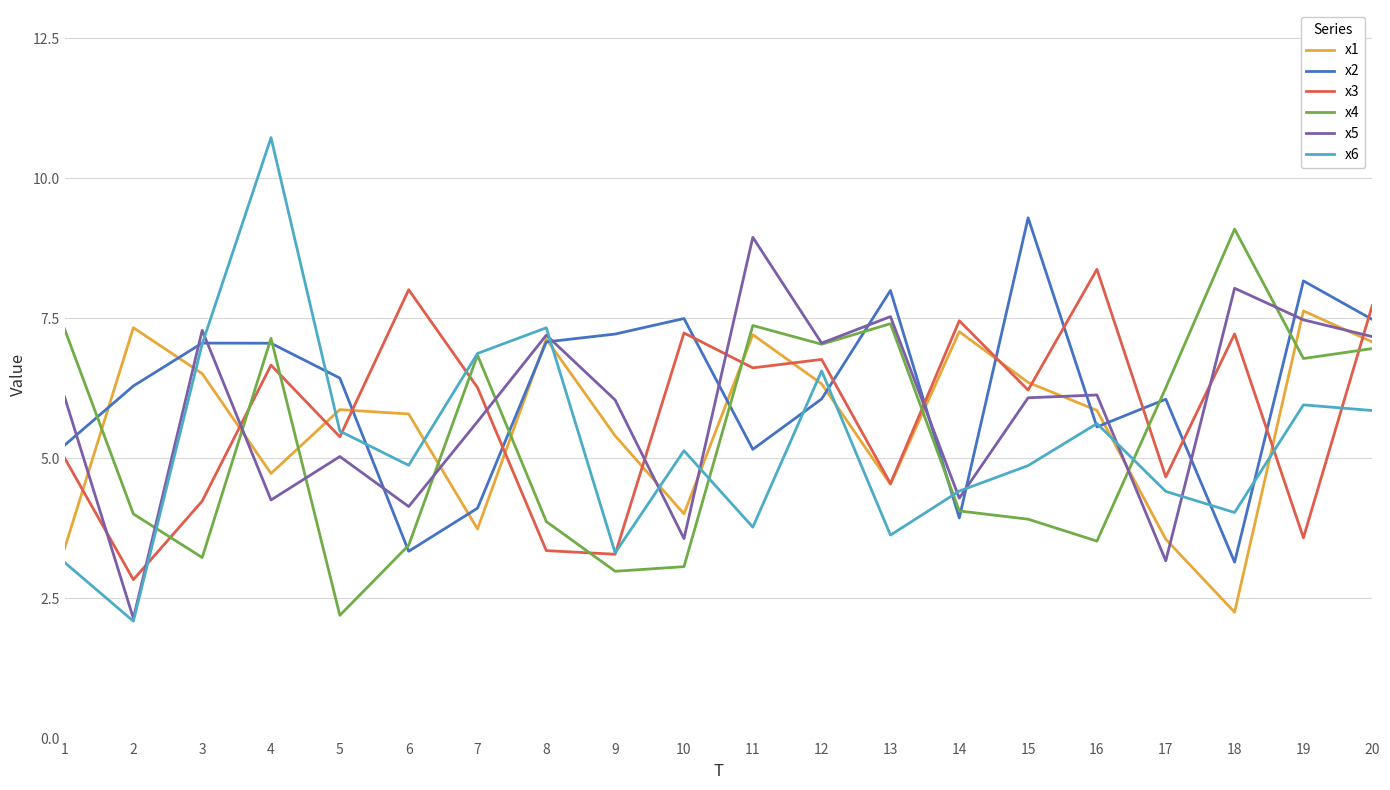

Read the x4 value at 12.

7.0